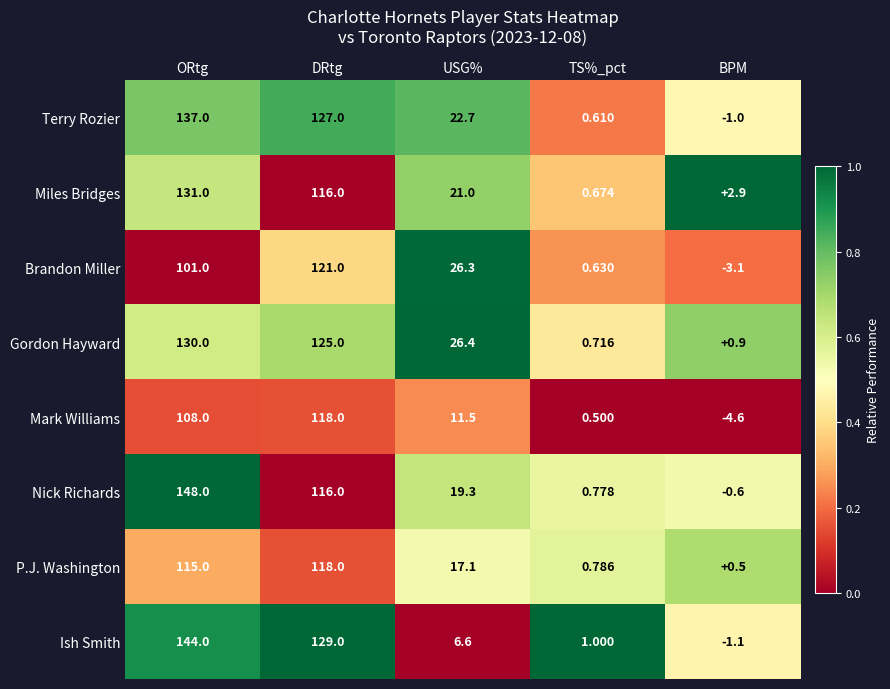

What is the difference between the highest and lowest values at TS%_pct?

0.5